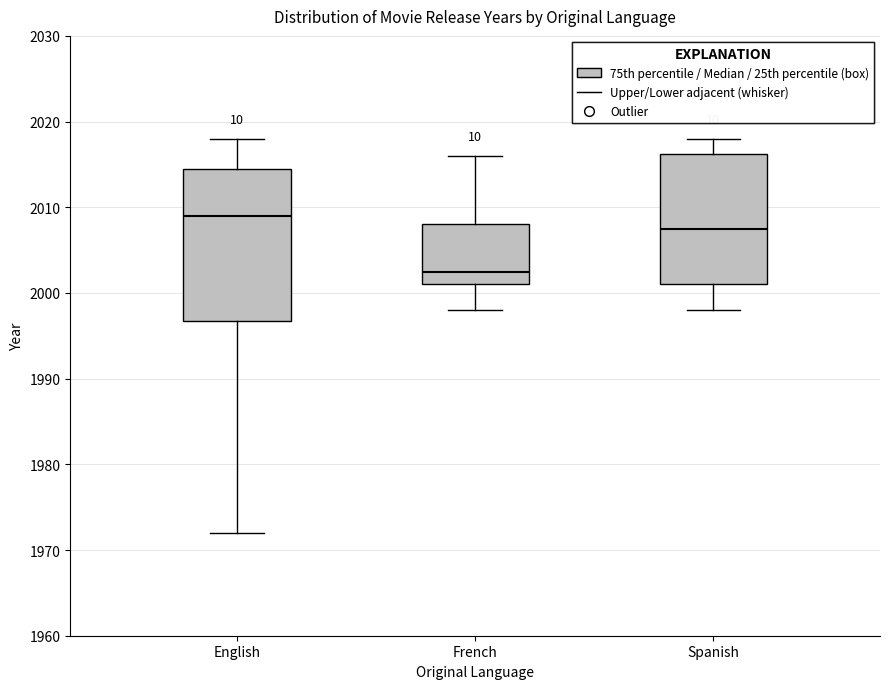

Where is the lower edge of the box for English on the y-axis? The values are not printed on the chart, so give them approximately, as read against the axis.

1997